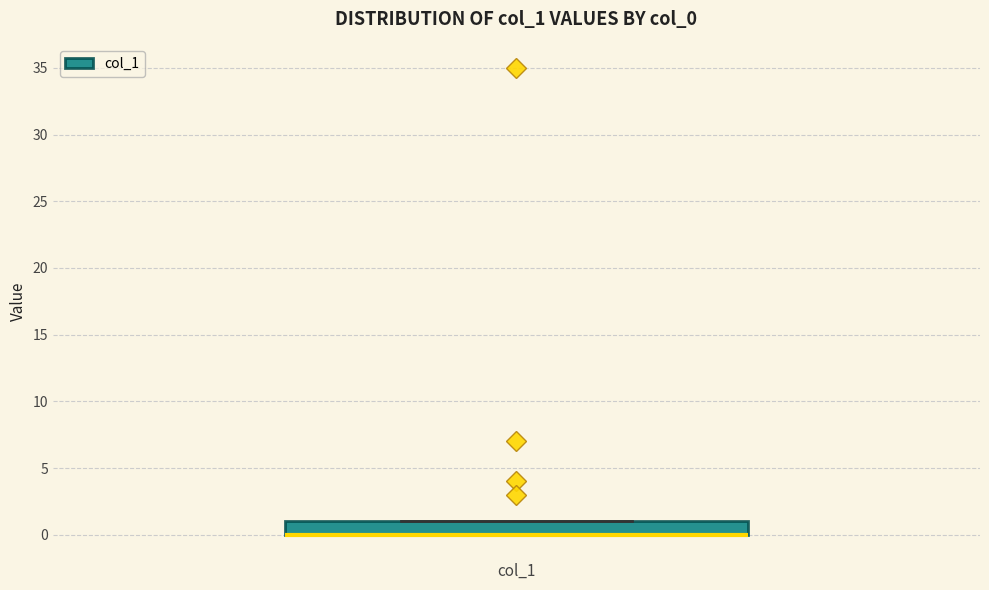

Read this box plot against the y-axis: the position of the median line, the range covered by the box, and the ends of both whiskers. The values are not printed on the chart, so give them approximately, as read against the axis.

median 0 (drawn on the box's lower edge), box 0 to 1, whiskers 0 to 1